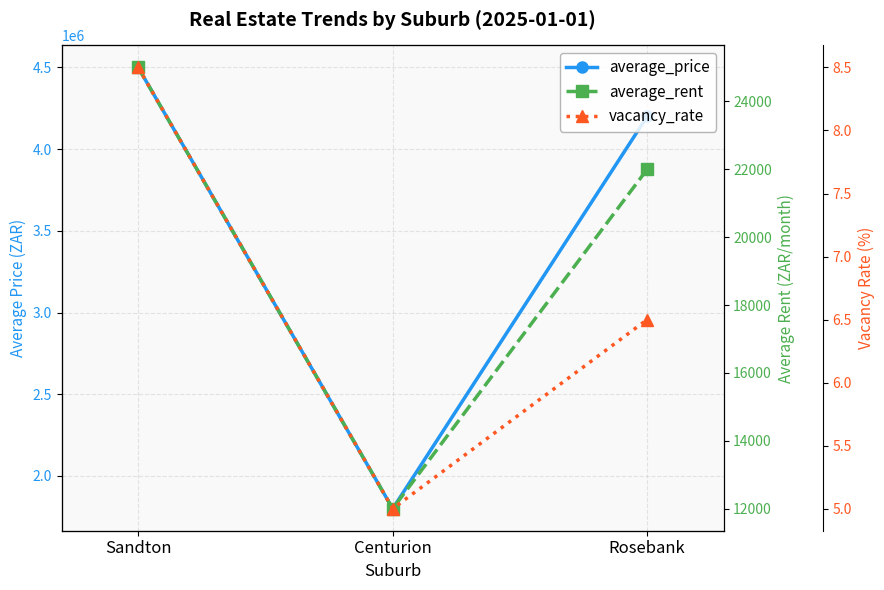

What is the difference between the maximum and minimum values in the vacancy_rate series?

3.5